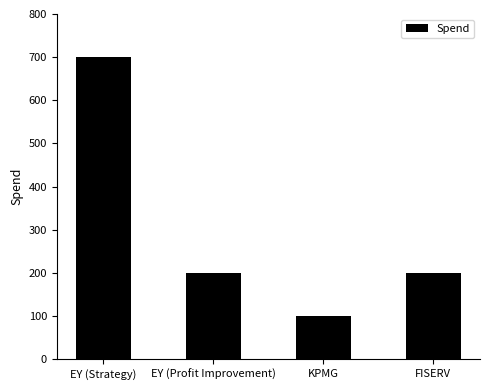

What is the maximum value shown in the chart?

700